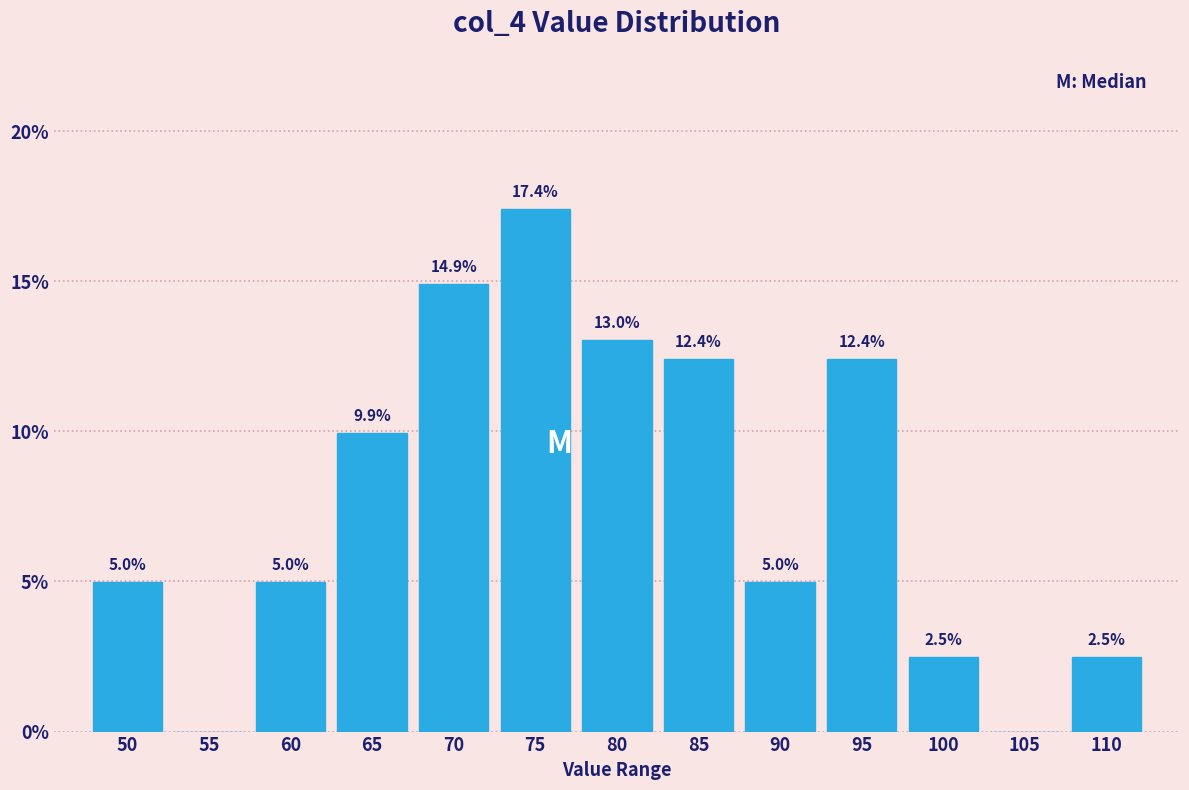

Reading left to right, what are all the values shown in this chart?

50=5.0	55=0.0	60=5.0	65=9.9	70=14.9	75=17.4	80=13.0	85=12.4	90=5.0	95=12.4	100=2.5	105=0.0	110=2.5